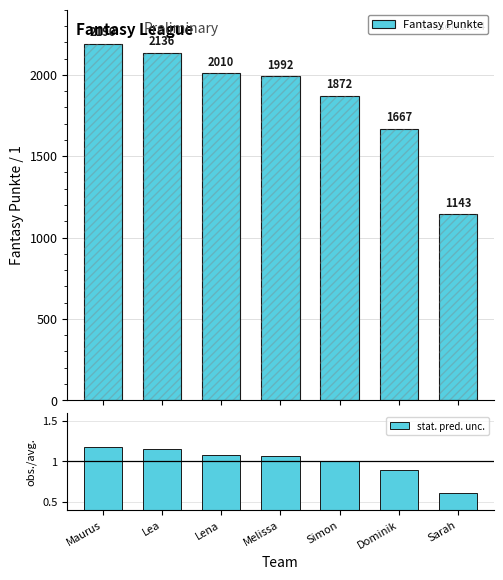

At which label does Fantasy Punkte reach its minimum?

Sarah